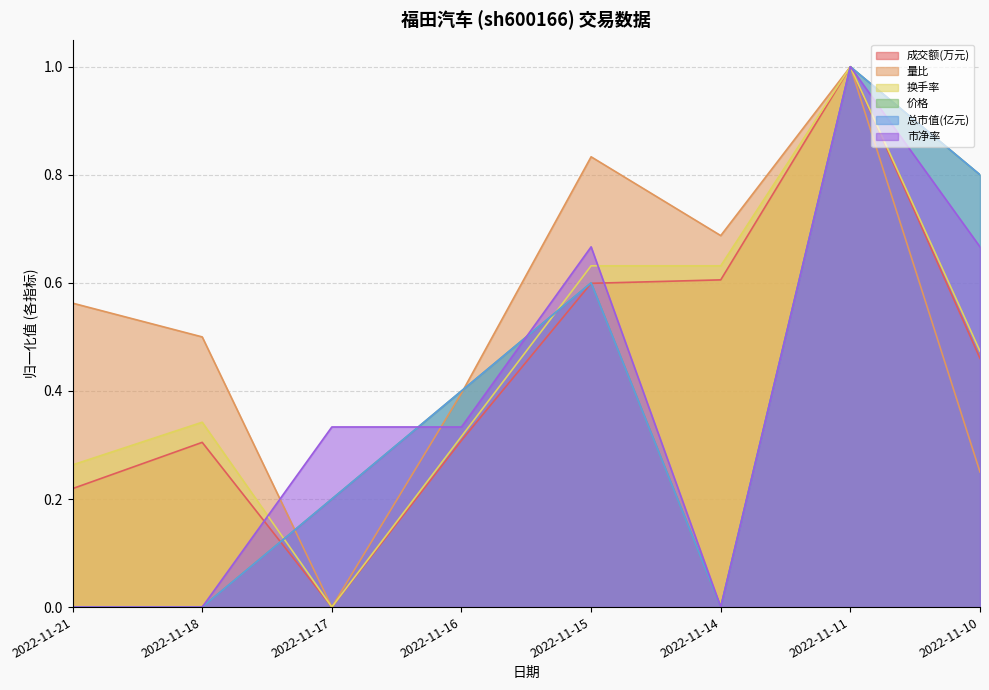

What is the value of the 成交额(万元) point at the 7th from the left?

1.0